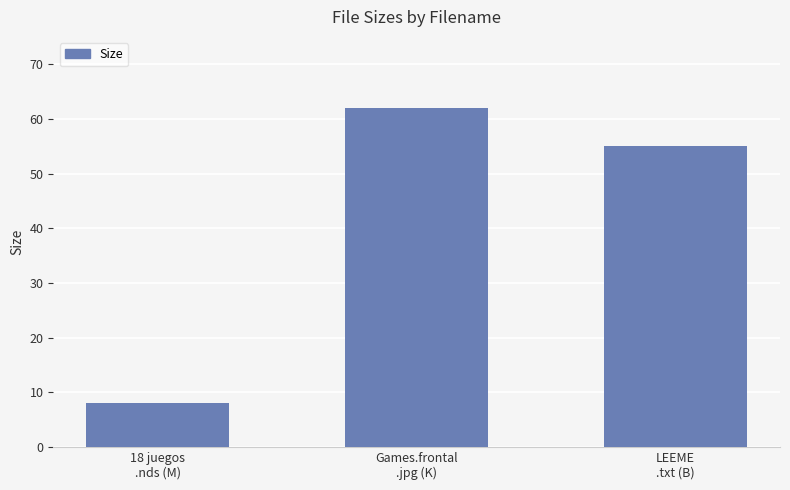

List the labels in order of value, largest first.

Games.frontal
.jpg (K), LEEME
.txt (B), 18 juegos
.nds (M)